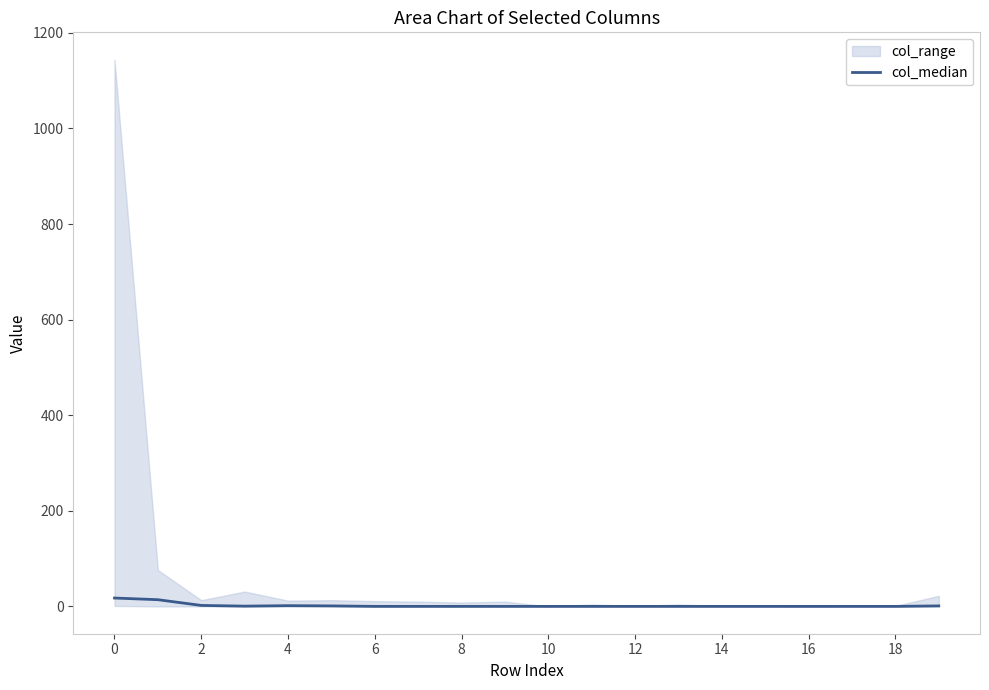

How many interior local valleys (lower than both neighbors) does the data have?

1